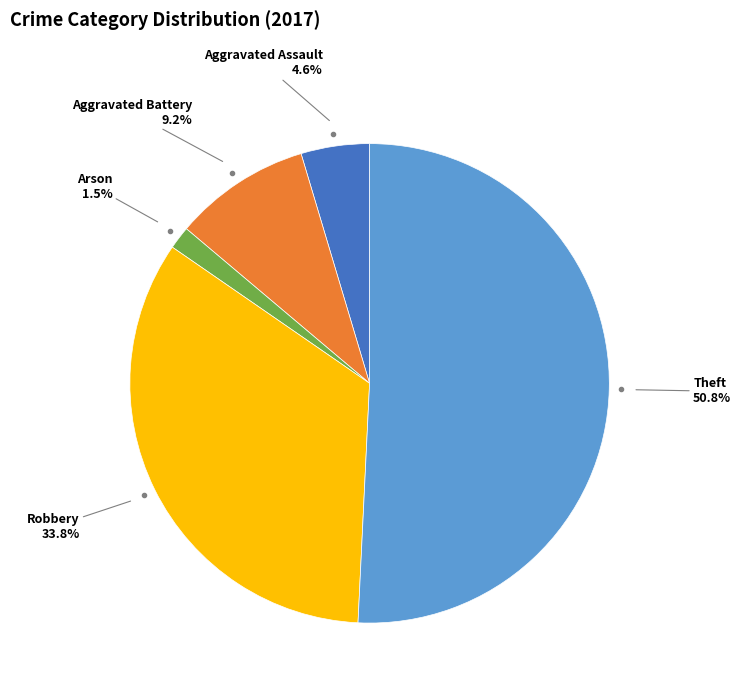

Is there a majority slice in this chart?

Yes